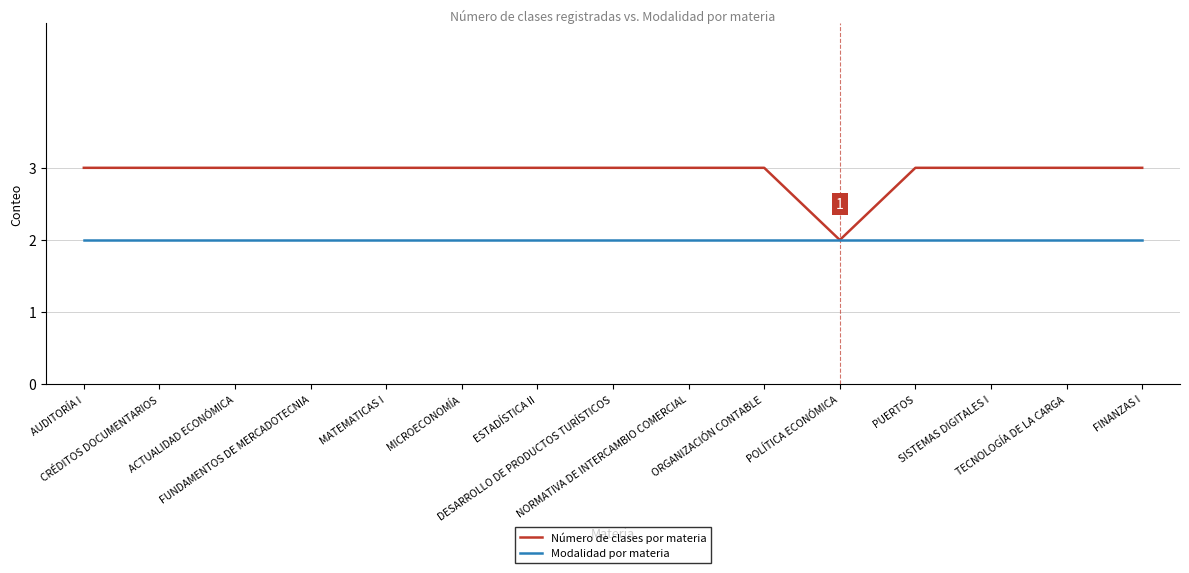

What are all the series names shown in the legend?

Número de clases por materia, Modalidad por materia